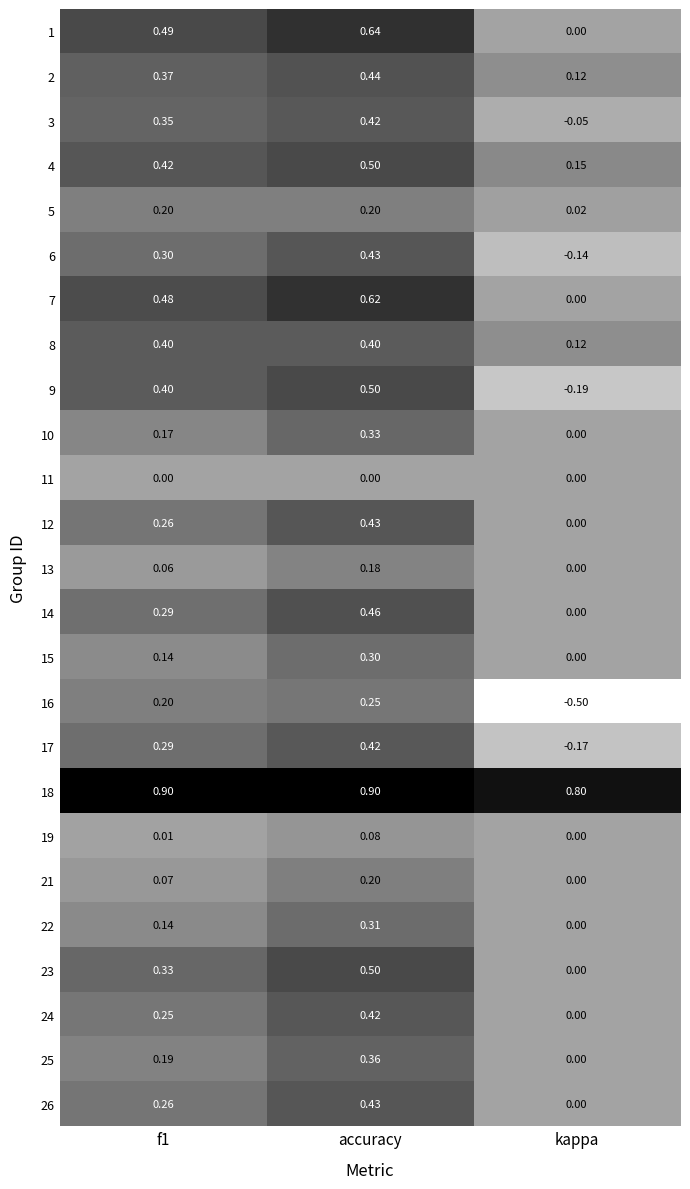

Is the value of 8 at kappa greater than the value of 14 at accuracy?

No